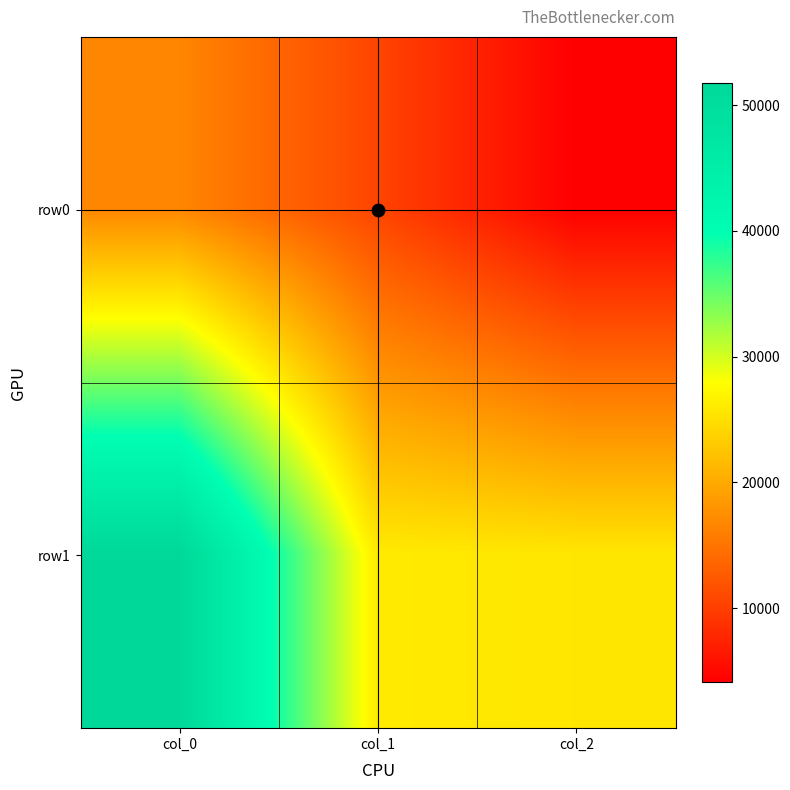

Which series has the largest range (max minus min)?

row1